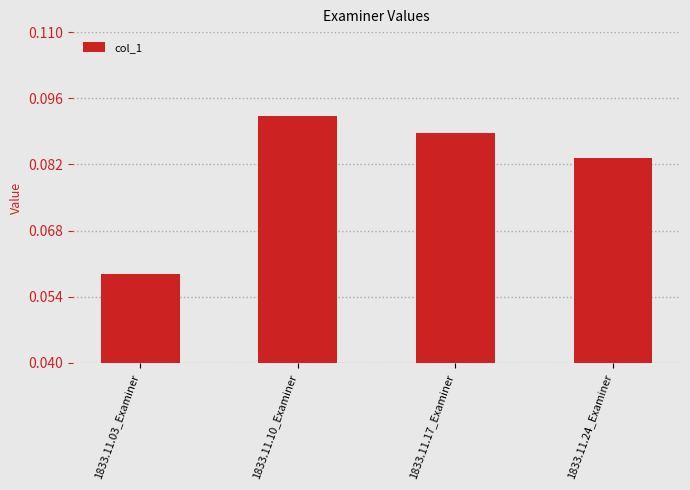

What is the label of the 2nd bar from the left?

1833.11.10_Examiner